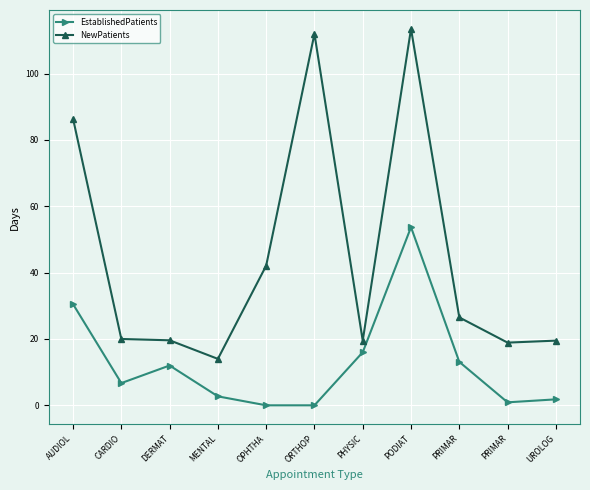

Count the number of data series in this chart.

2